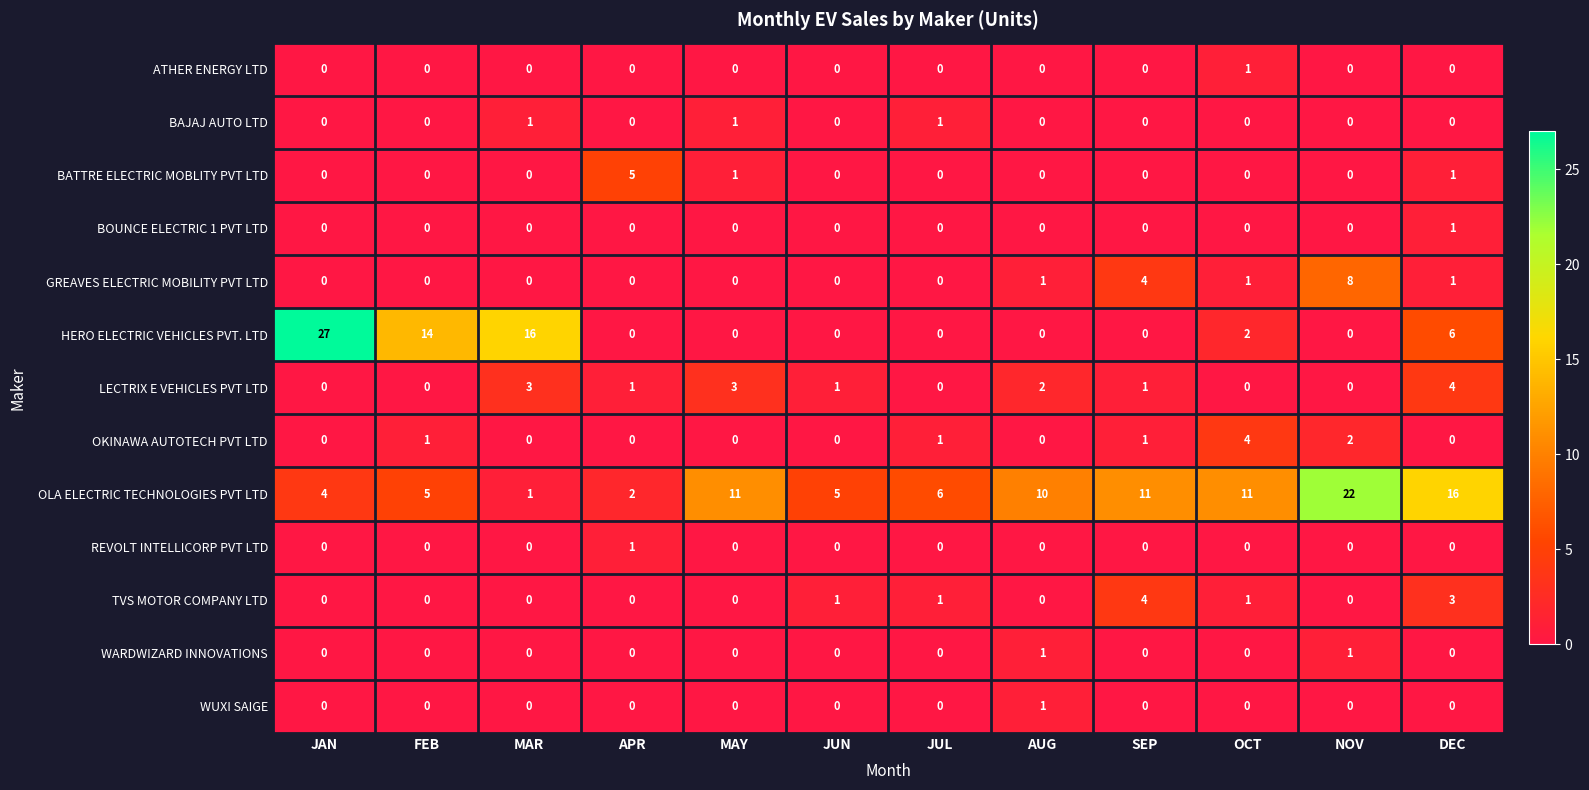

What is the highest value of the HERO ELECTRIC VEHICLES PVT. LTD series?

27